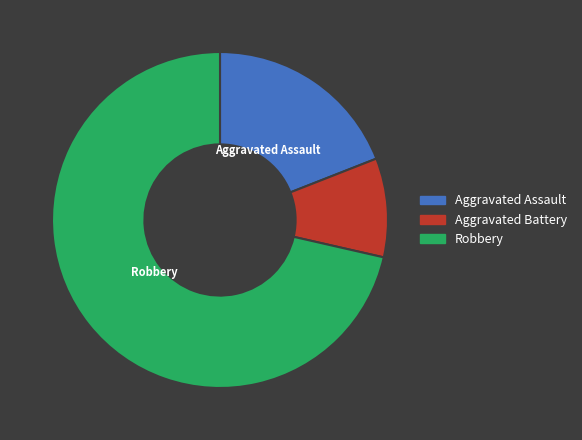

True or false: Aggravated Assault accounts for 34% of the total.

False